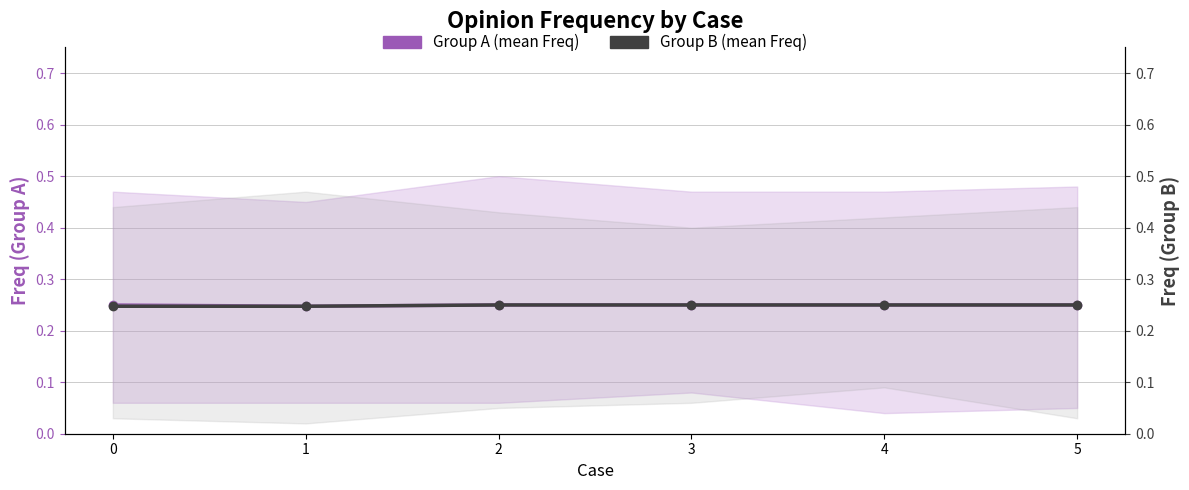

Does the chart have visible grid lines?

Yes